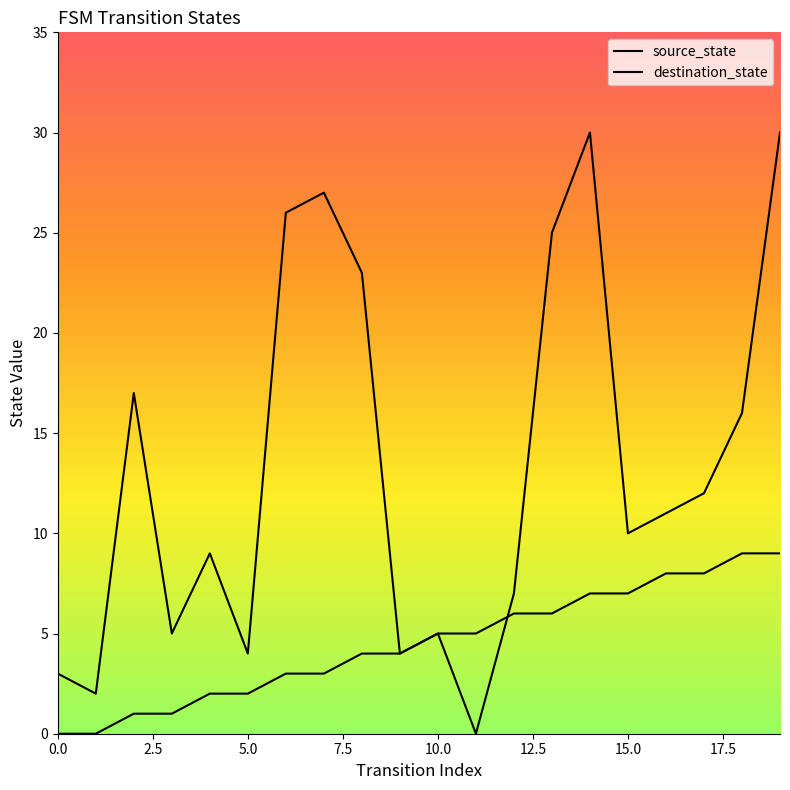

What is the total value across all series at 14?

37